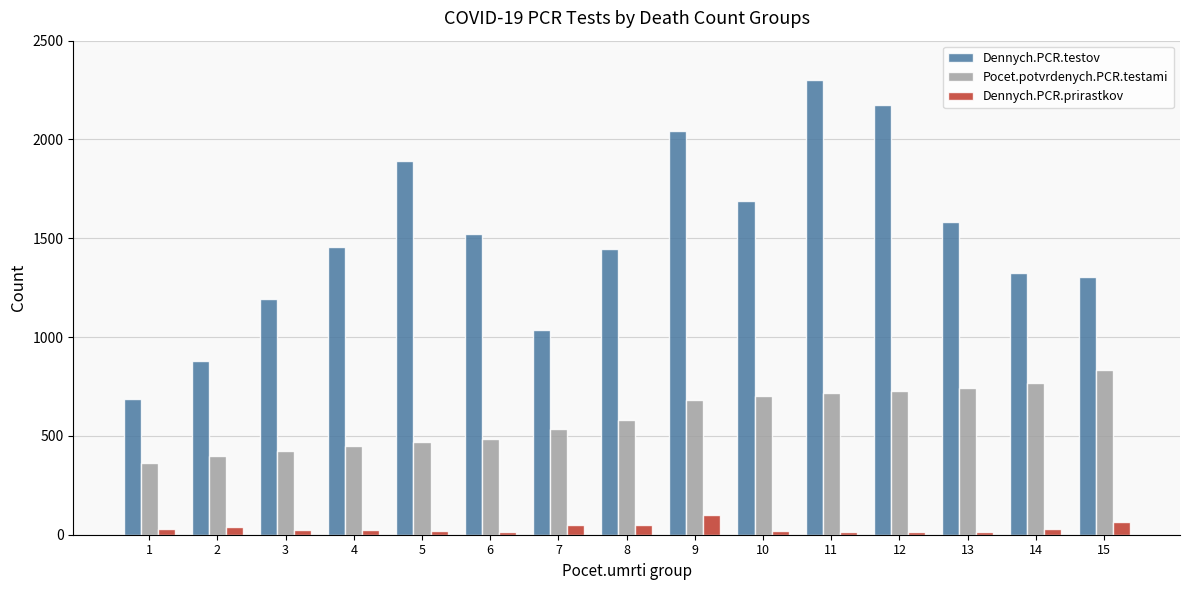

What are all the series names shown in the legend?

Dennych.PCR.testov, Pocet.potvrdenych.PCR.testami, Dennych.PCR.prirastkov